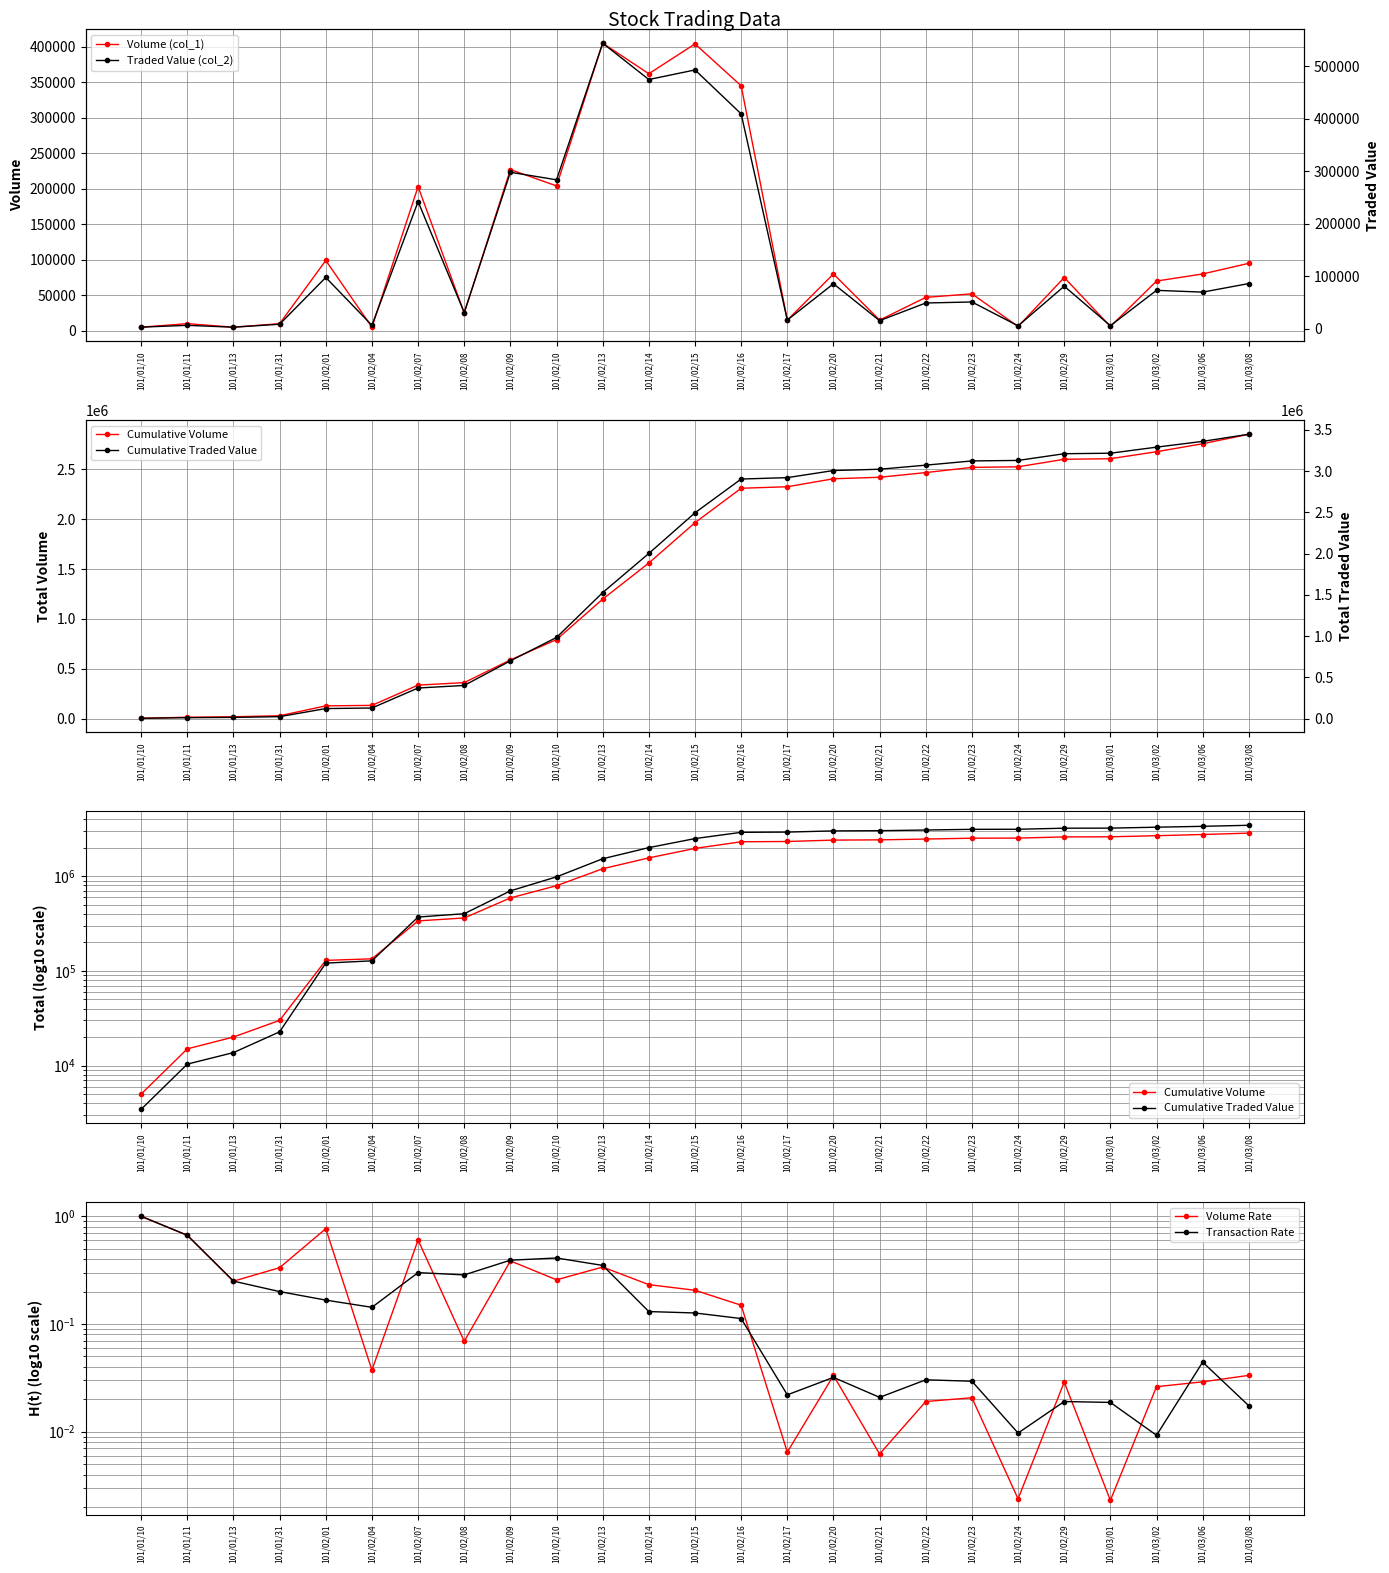

At which label is Cumulative Volume closest to 1427500?

101/02/14